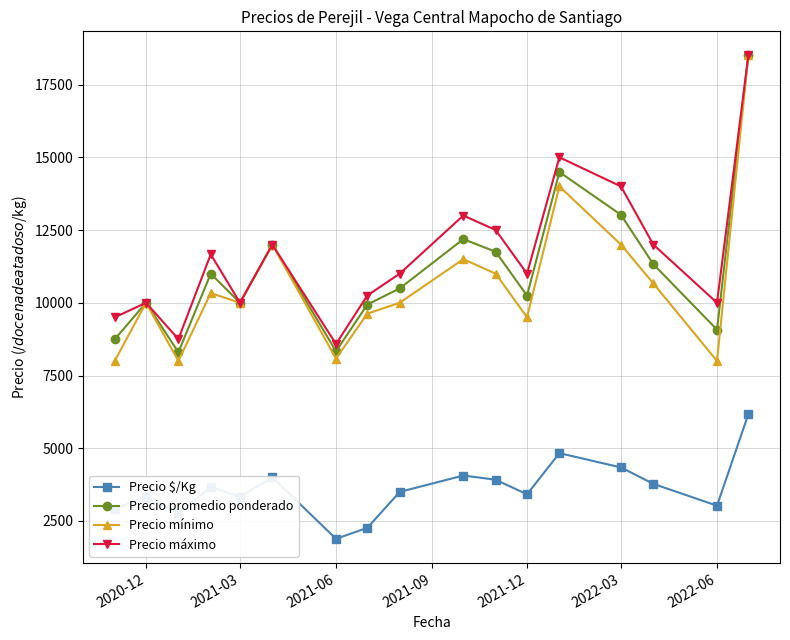

What is the value of the Precio promedio ponderado point at the 11th from the left?

11753.0